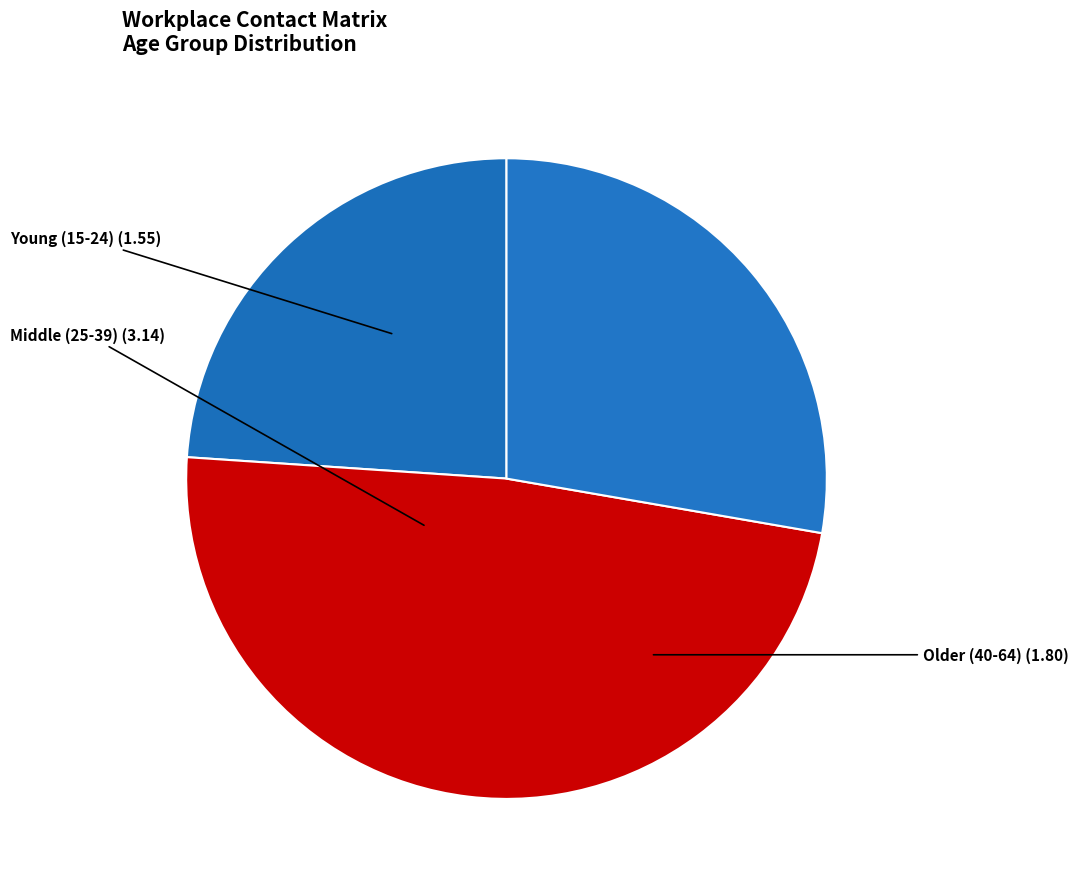

Is it true that Young (15-24) is 37% of the pie?

False